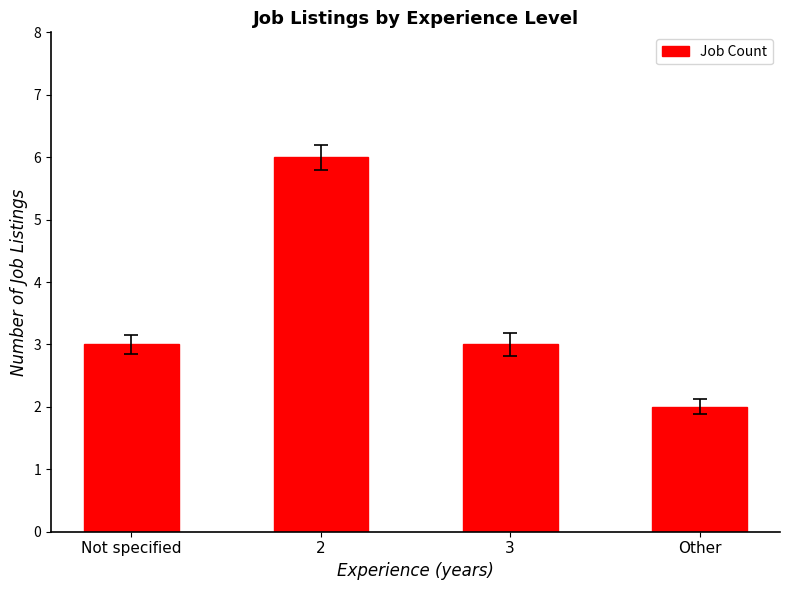

What is the sum of all values?

14